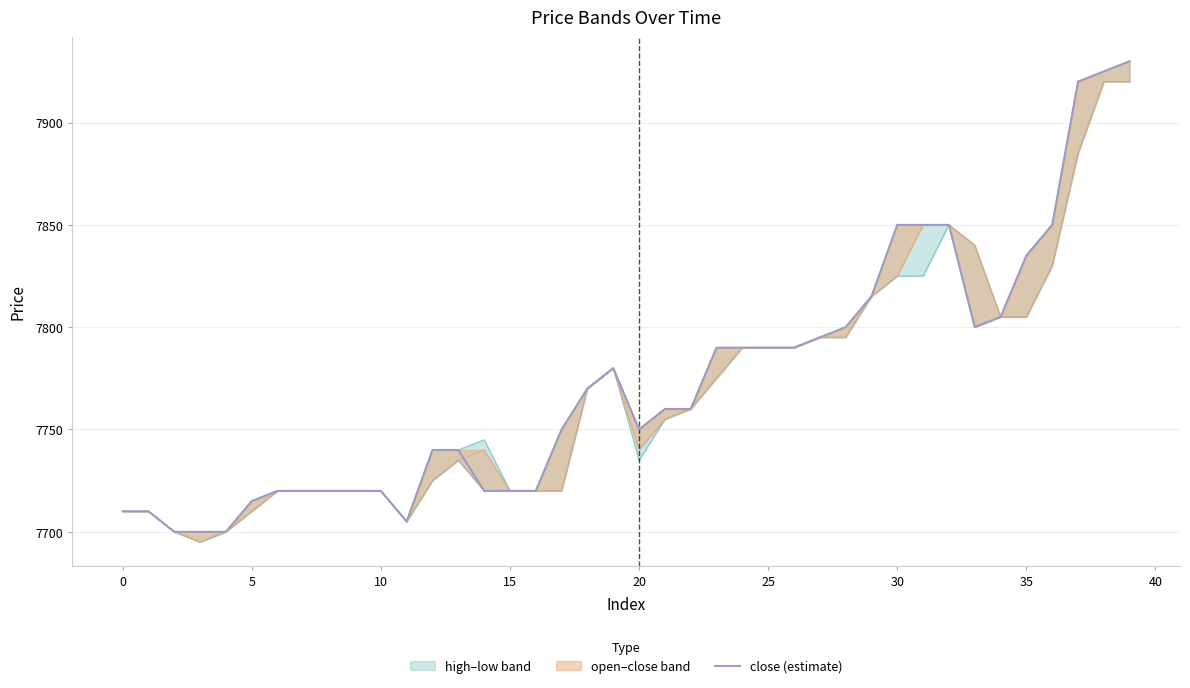

What is the minimum value for close (estimate)?

7700